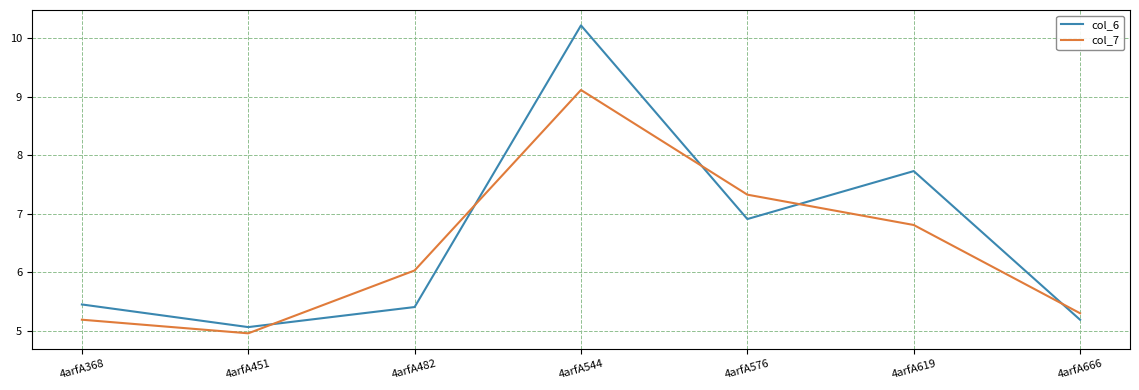

Is it true that col_6 equals 5.4 at 4arfA482?

True